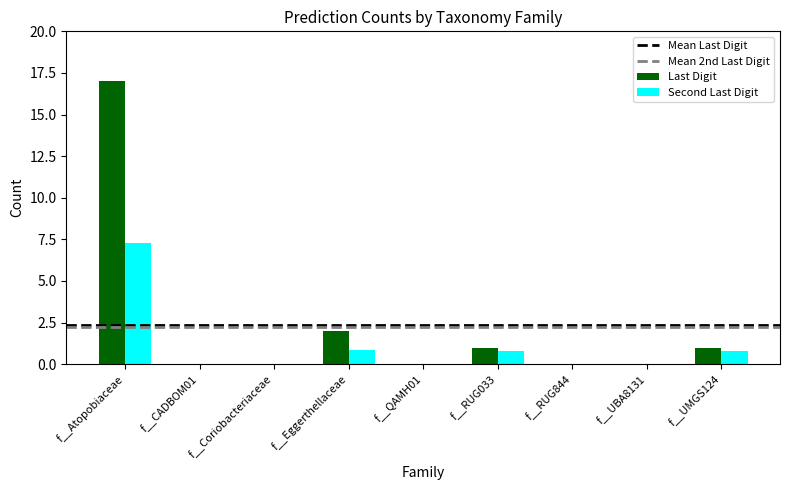

The Second Last Digit series shows -5.1 at f__UBA8131. True or false?

False